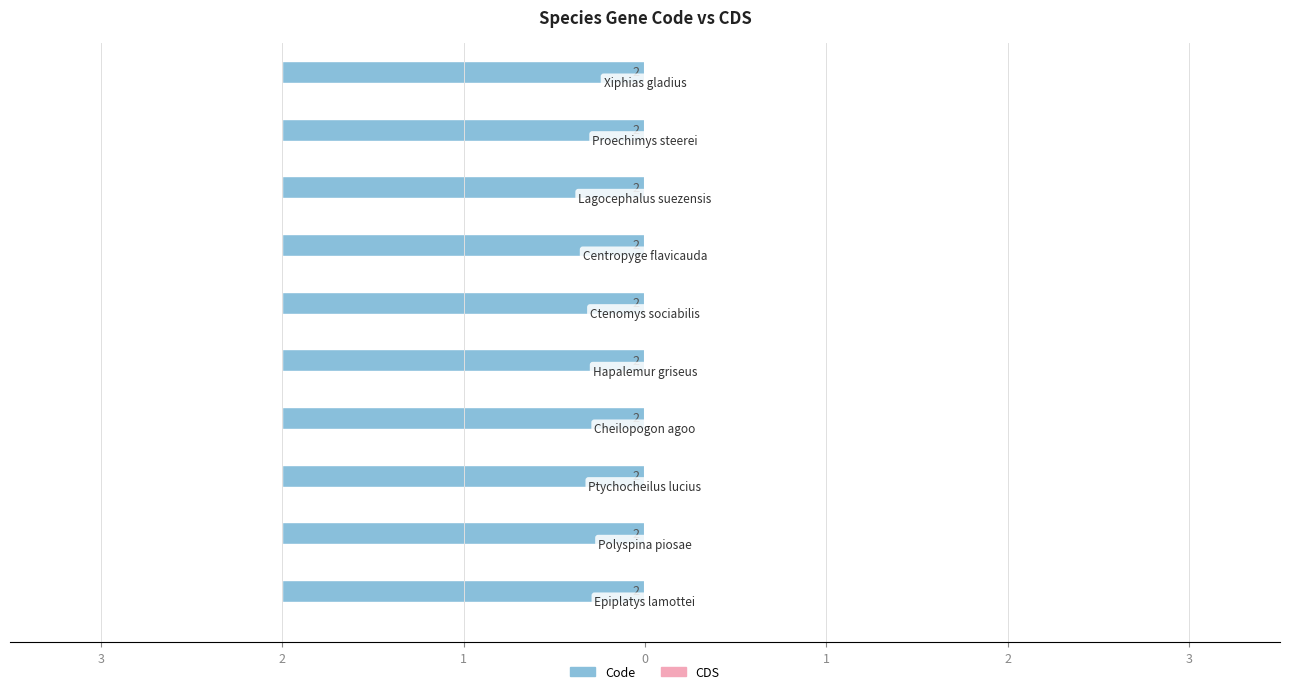

The CDS series shows 0 at Ptychocheilus lucius. True or false?

True